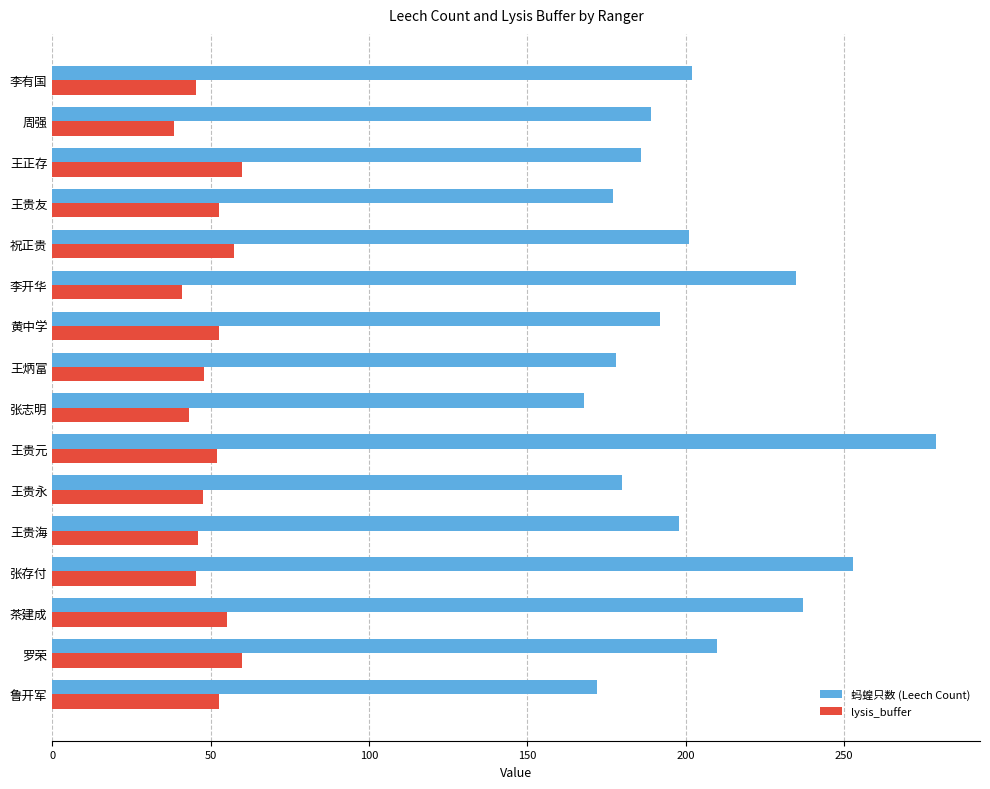

The lysis_buffer series shows 41.0 at 李开华. True or false?

True